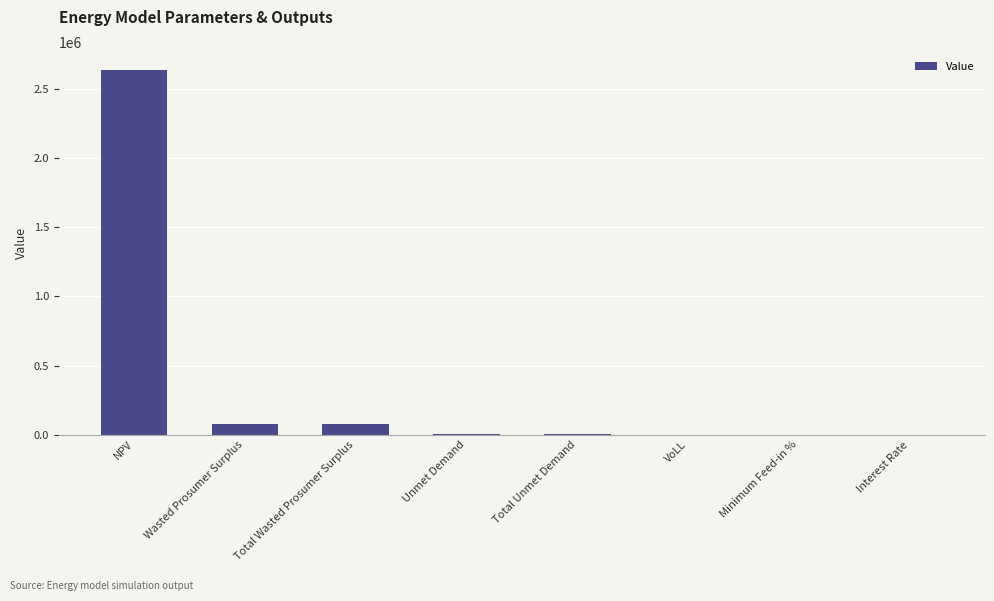

At which category does the chart reach its peak across all series?

NPV